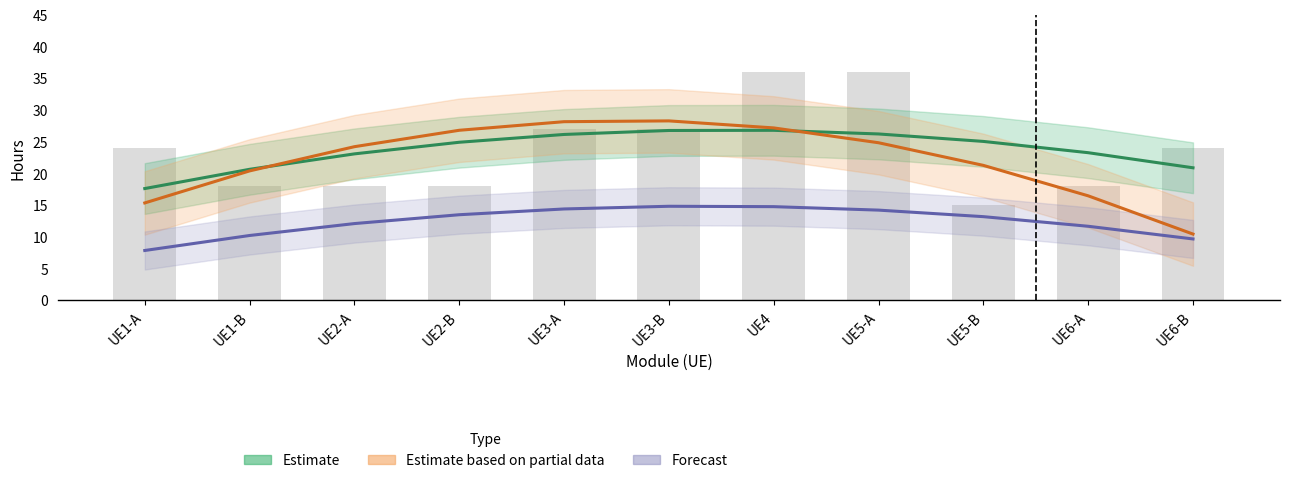

What is the difference between the maximum and minimum values in the Forecast series?

7.0